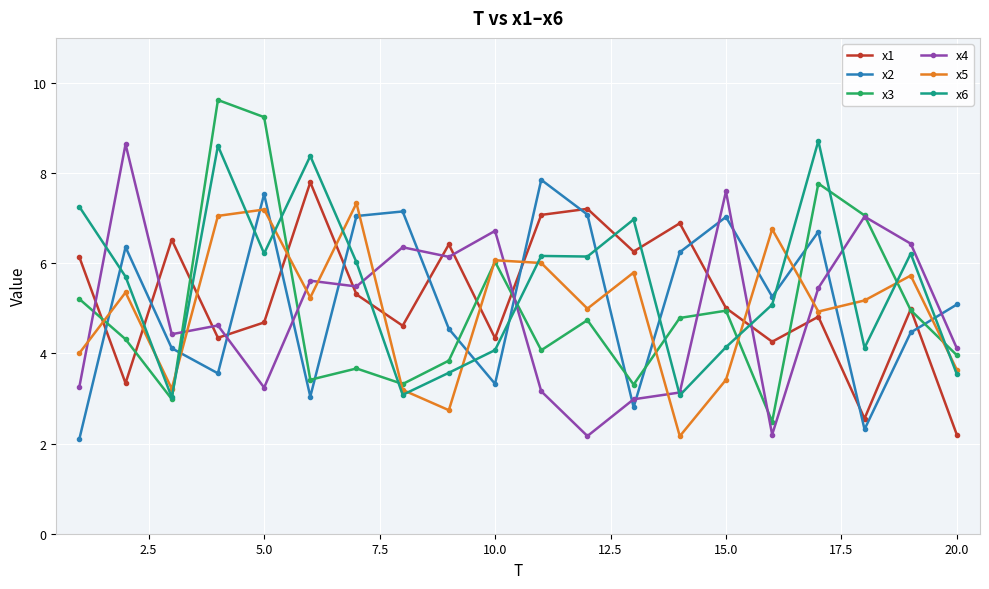

What is the maximum value for x2?

7.9